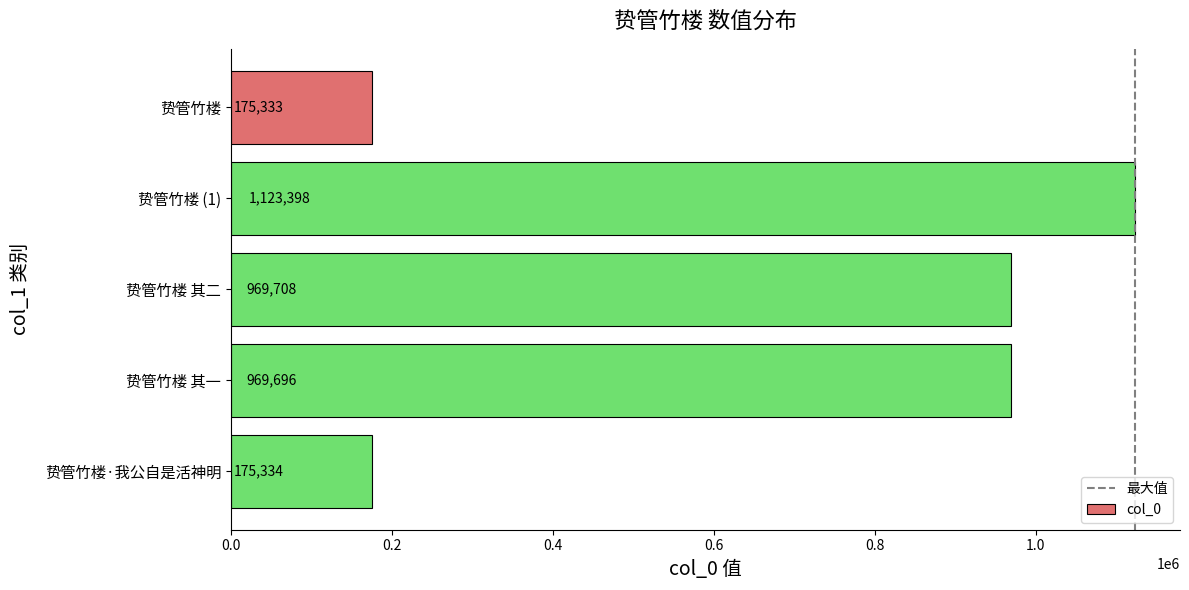

Reading top to bottom, what are all the values shown in this chart?

175333	1123398	969708	969696	175334